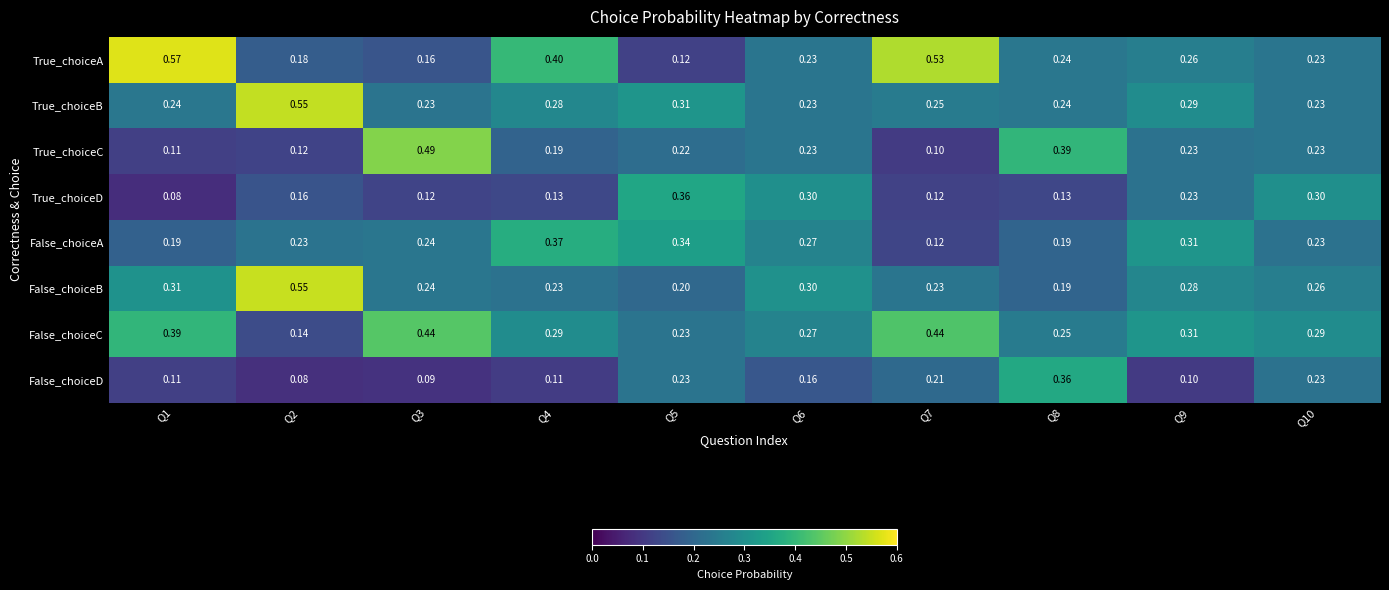

Is the value of True_choiceD at Q2 greater than the value of True_choiceA at Q1?

No